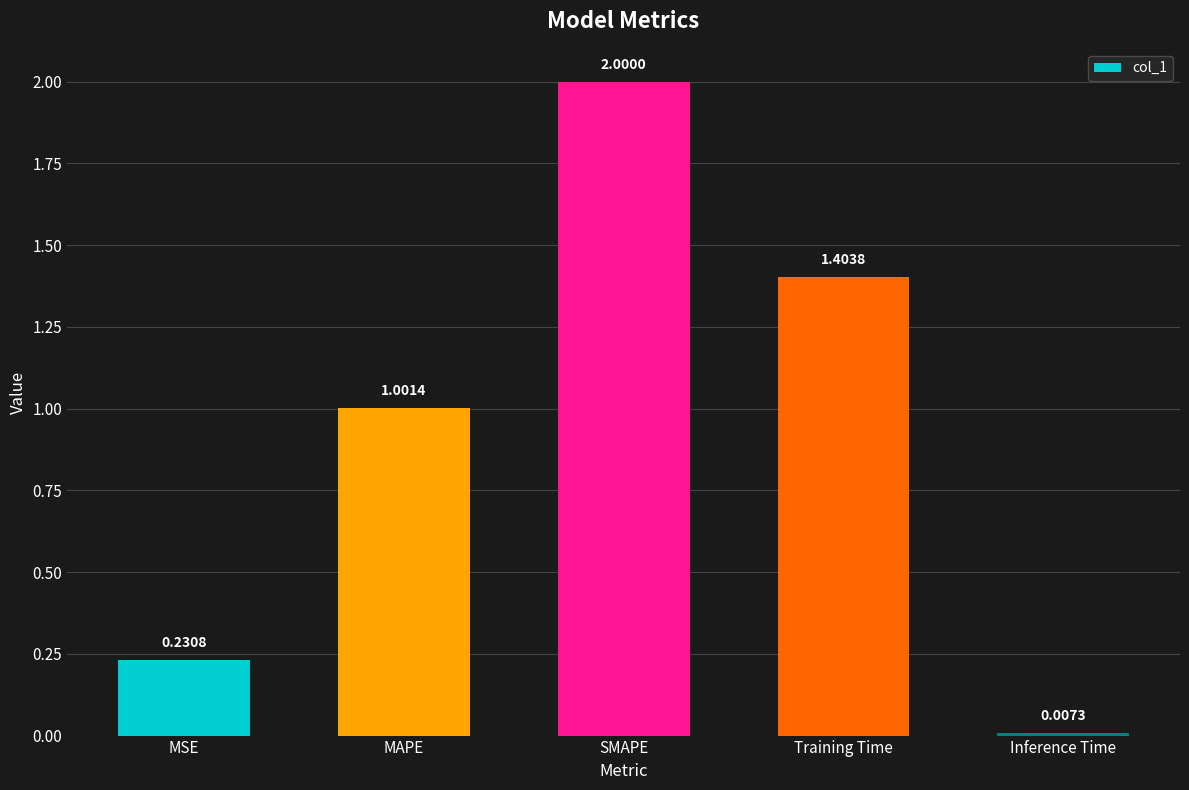

Are the bars horizontal?

No